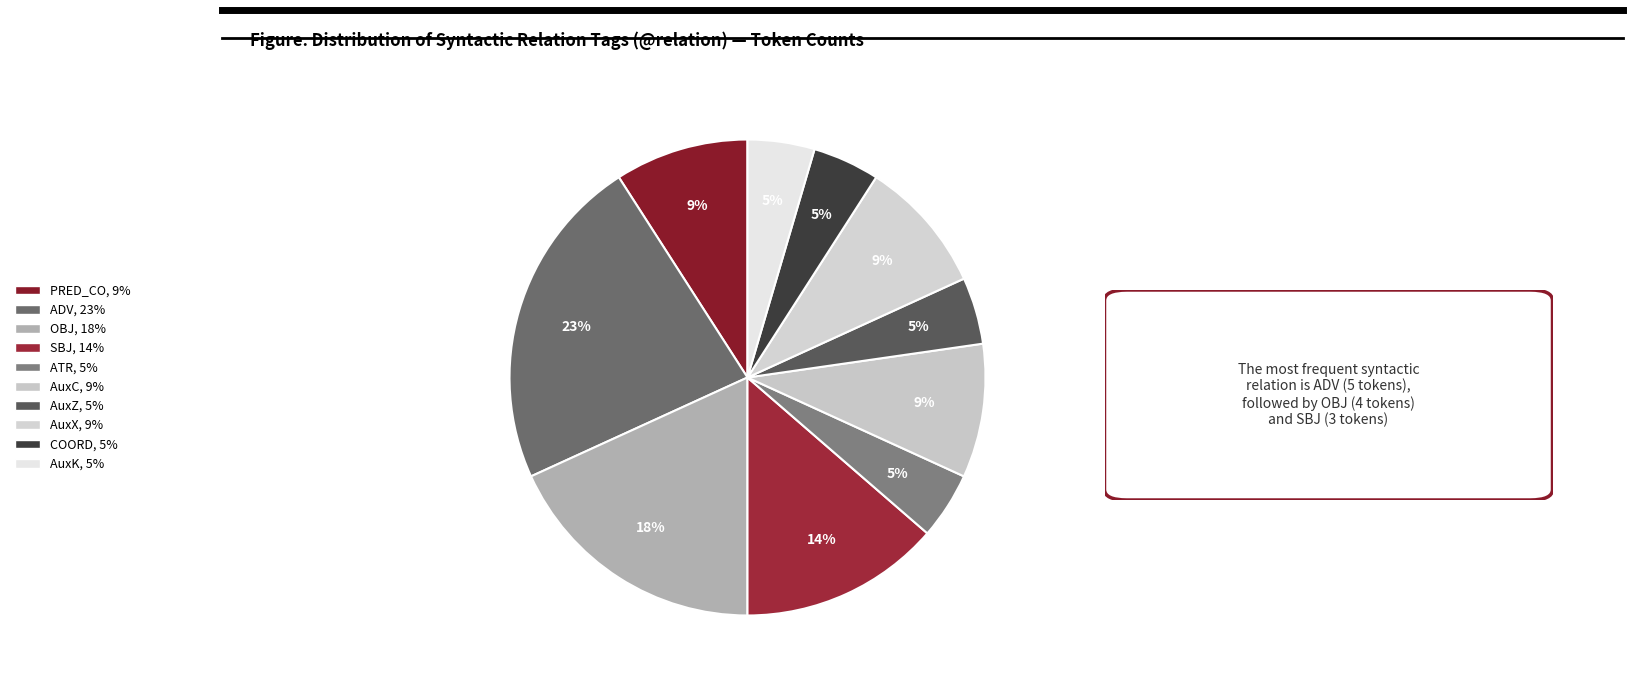

Is there any slice that represents more than half of the pie?

No